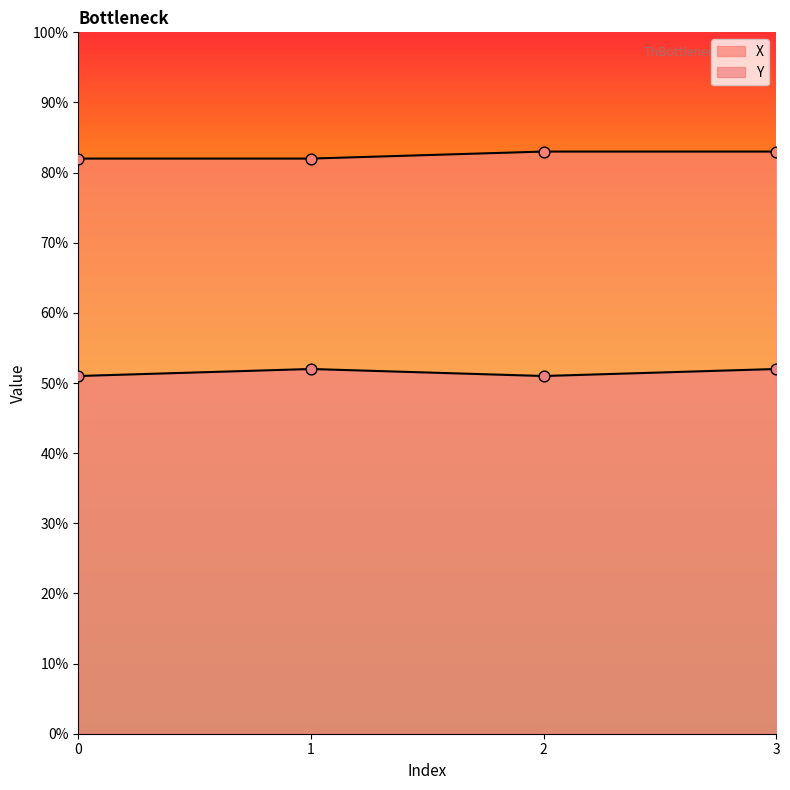

At how many categories does at least one series exceed 75?

4